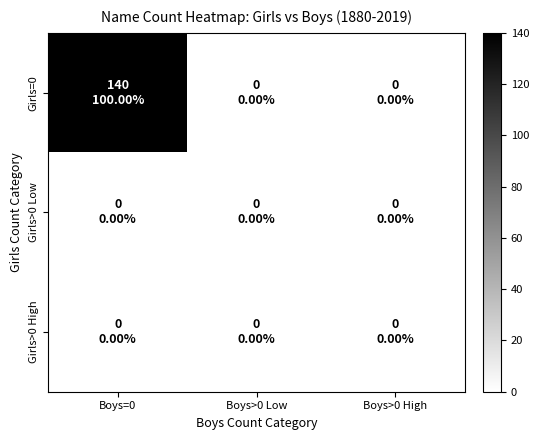

Reading left to right, extract all data points from this chart.

Girls=0: Boys=0=140	Boys>0 Low=0	Boys>0 High=0
Girls>0 Low: Boys=0=0	Boys>0 Low=0	Boys>0 High=0
Girls>0 High: Boys=0=0	Boys>0 Low=0	Boys>0 High=0